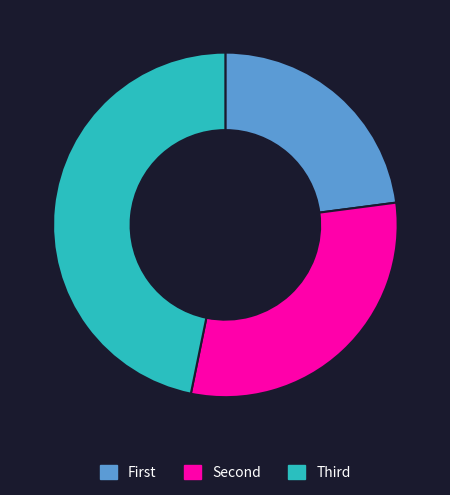

Rank the categories by value from lowest to highest.

First, Second, Third